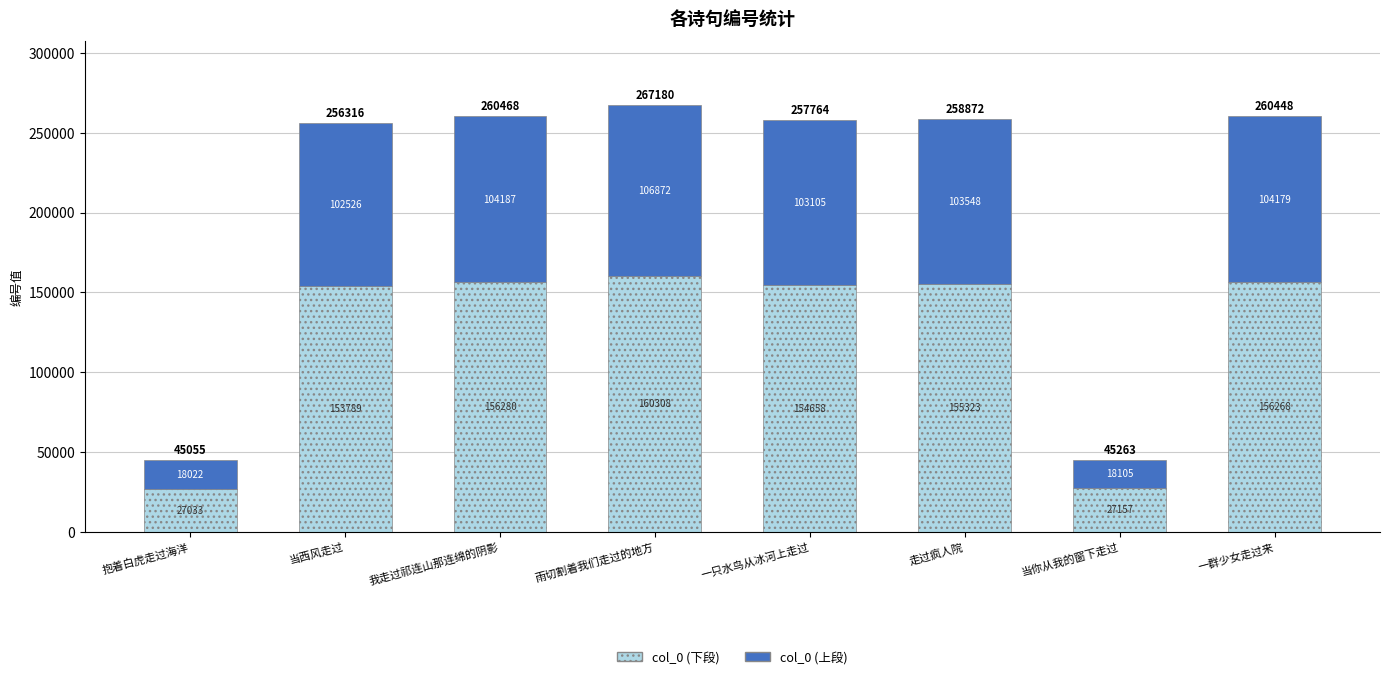

What is the highest value of the col_0 (下段) series?

160308.0